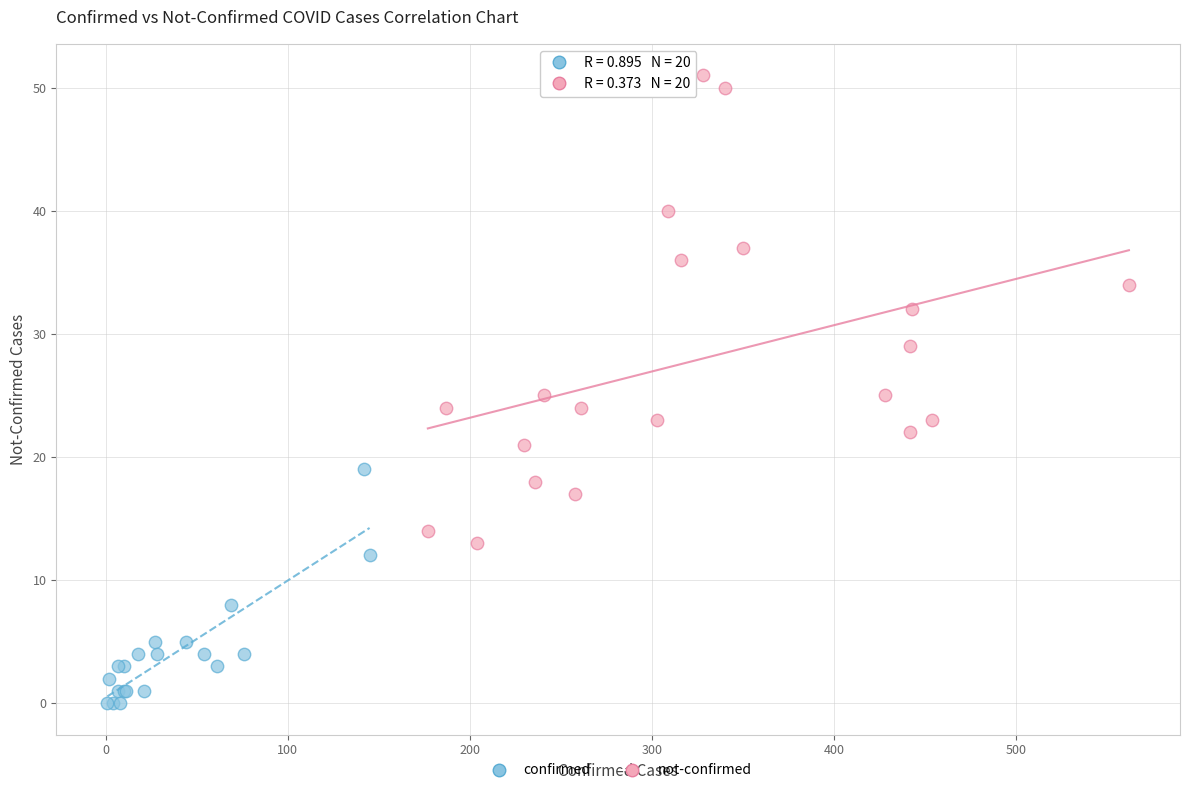

Which series has the widest spread of Y values?

not-confirmed